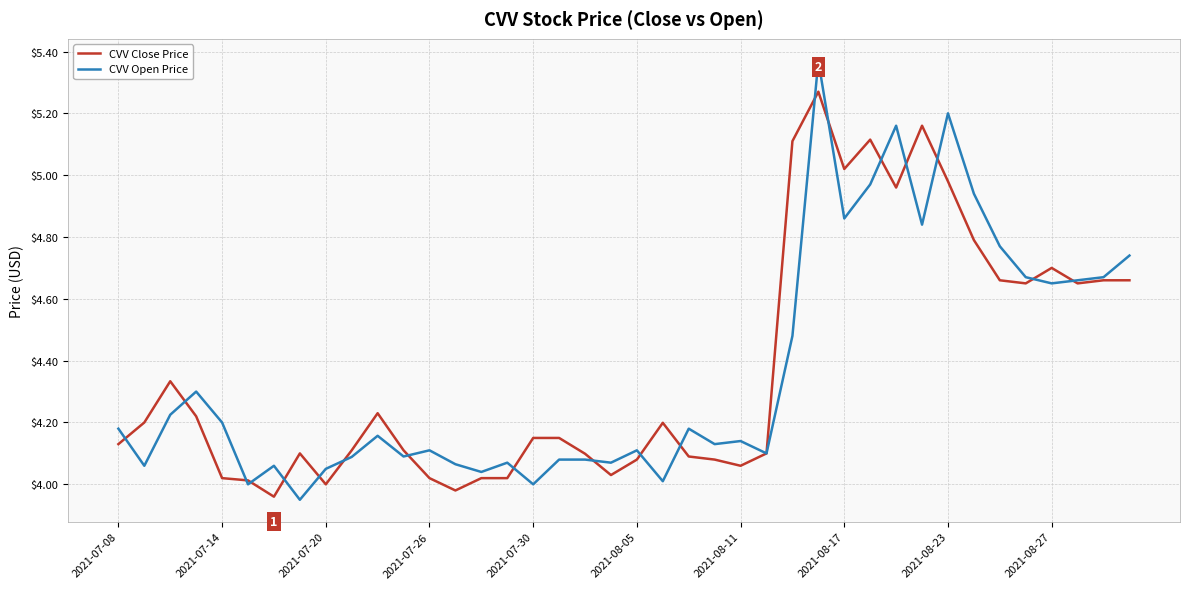

Rank the series by their maximum value, from lowest to highest.

CVV Close Price, CVV Open Price